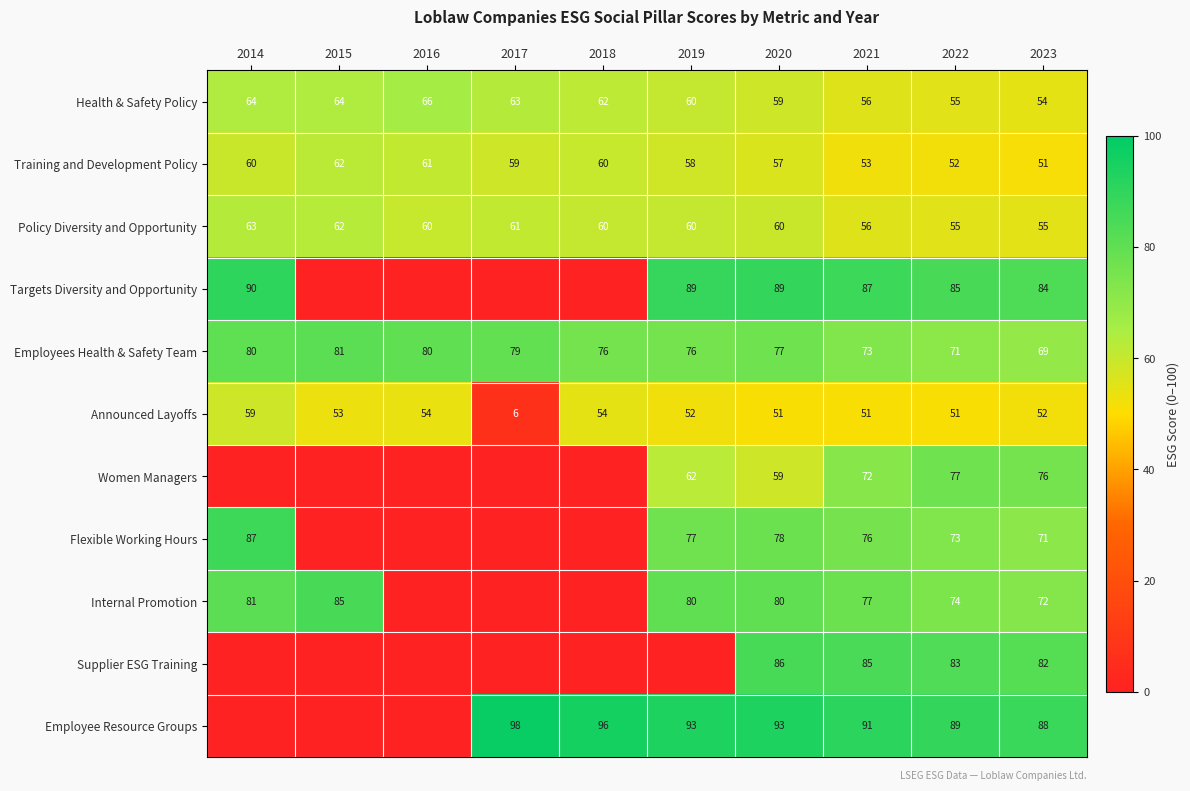

What is the sum of all Employees Health & Safety Team values?

762